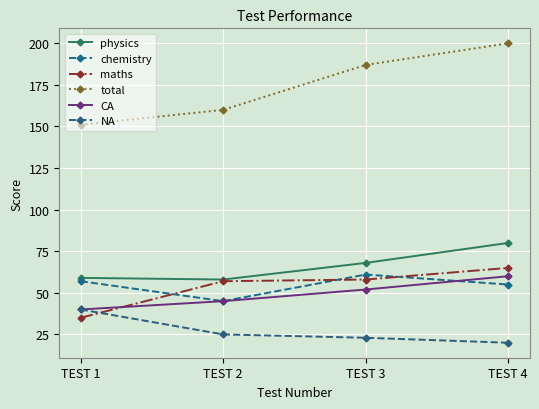

True or false: chemistry and CA cross at least once.

True